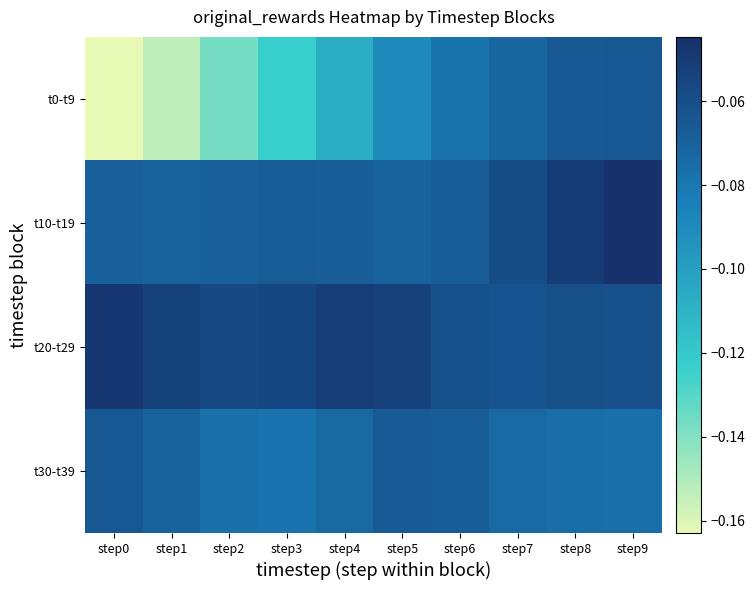

At which category is the sum across all series the highest?

step9